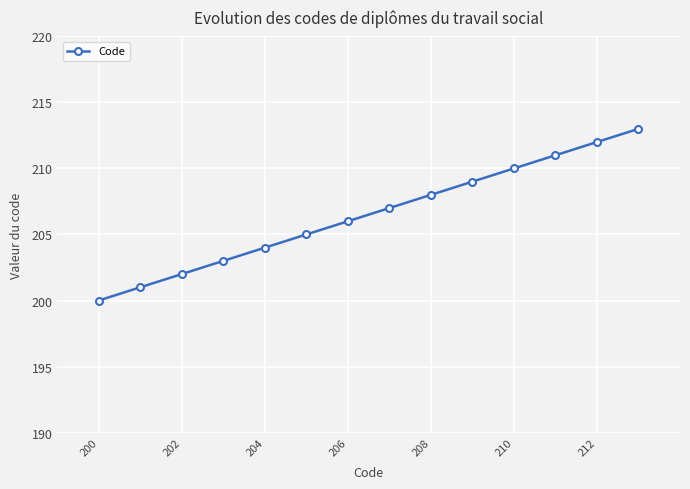

What is the value of the 10th point from the left?

209